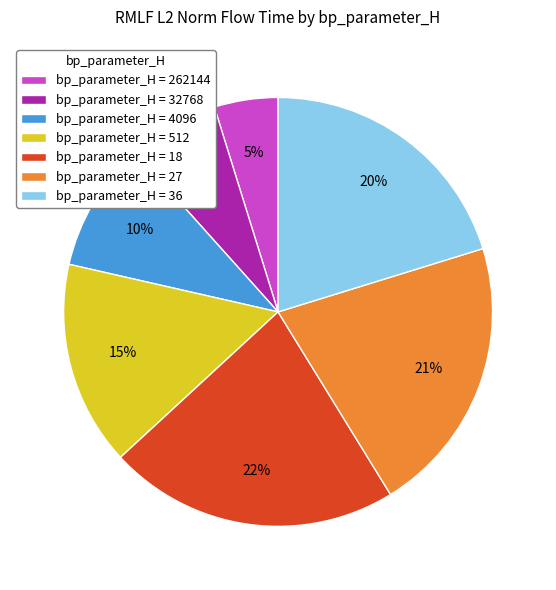

Do bp_parameter_H = 32768 and bp_parameter_H = 512 together represent more than half of the pie?

No